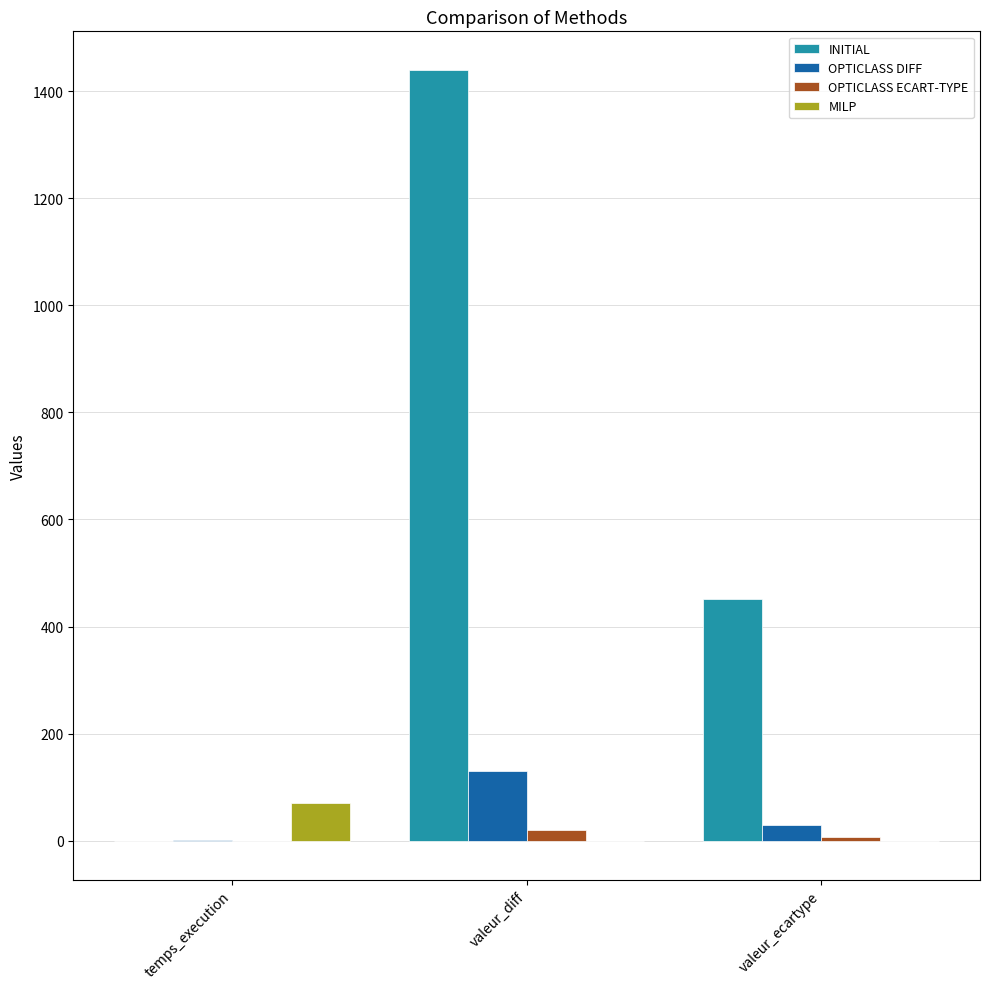

The INITIAL series shows 803.4 at valeur_ecartype. True or false?

False